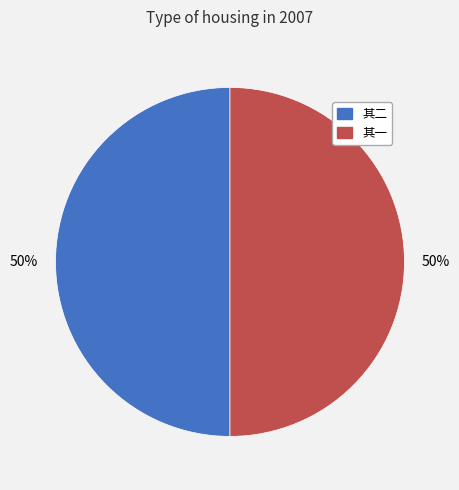

How many segments does this pie chart have?

2